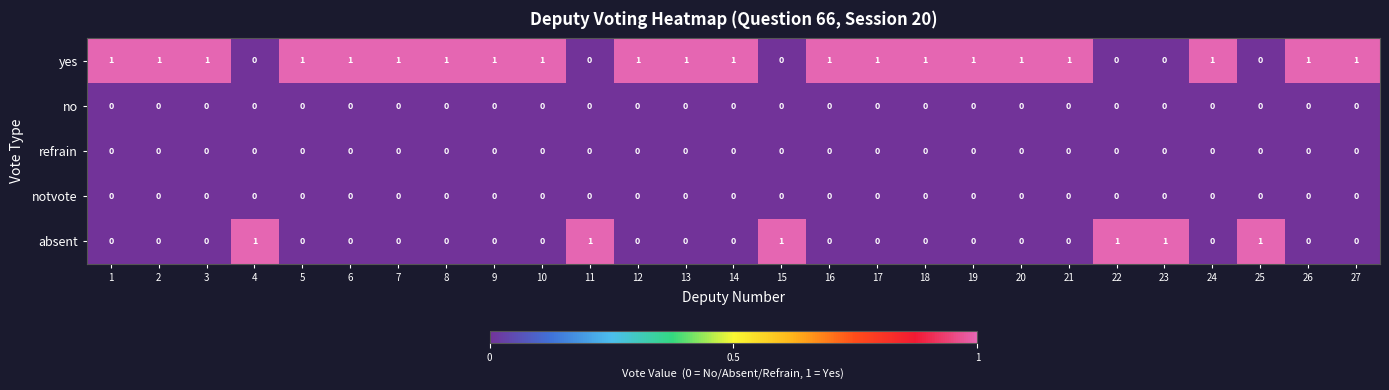

Which series has the largest total across all categories?

yes